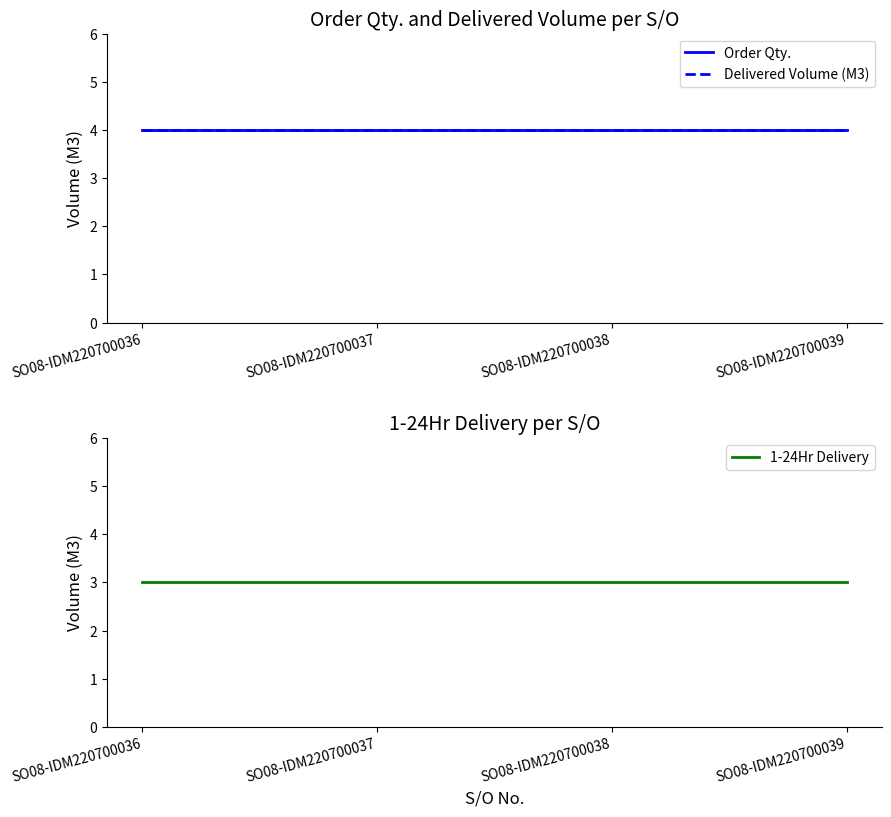

At which label does Order Qty. reach its minimum?

SO08-IDM220700036